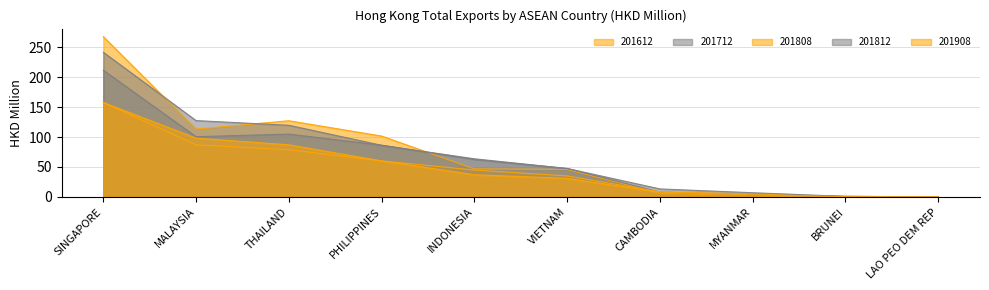

True or false: 201908 has more than 2 interior local peaks.

False